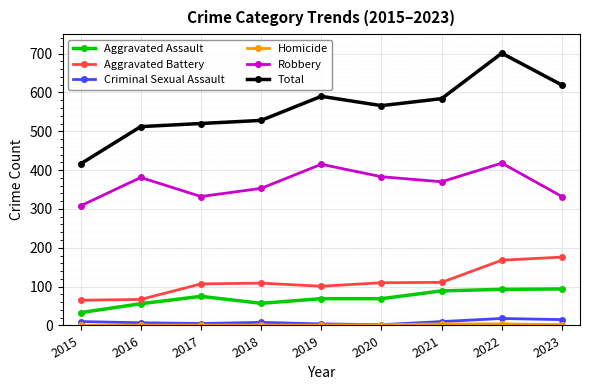

True or false: Total has more than 1 interior local peaks.

True